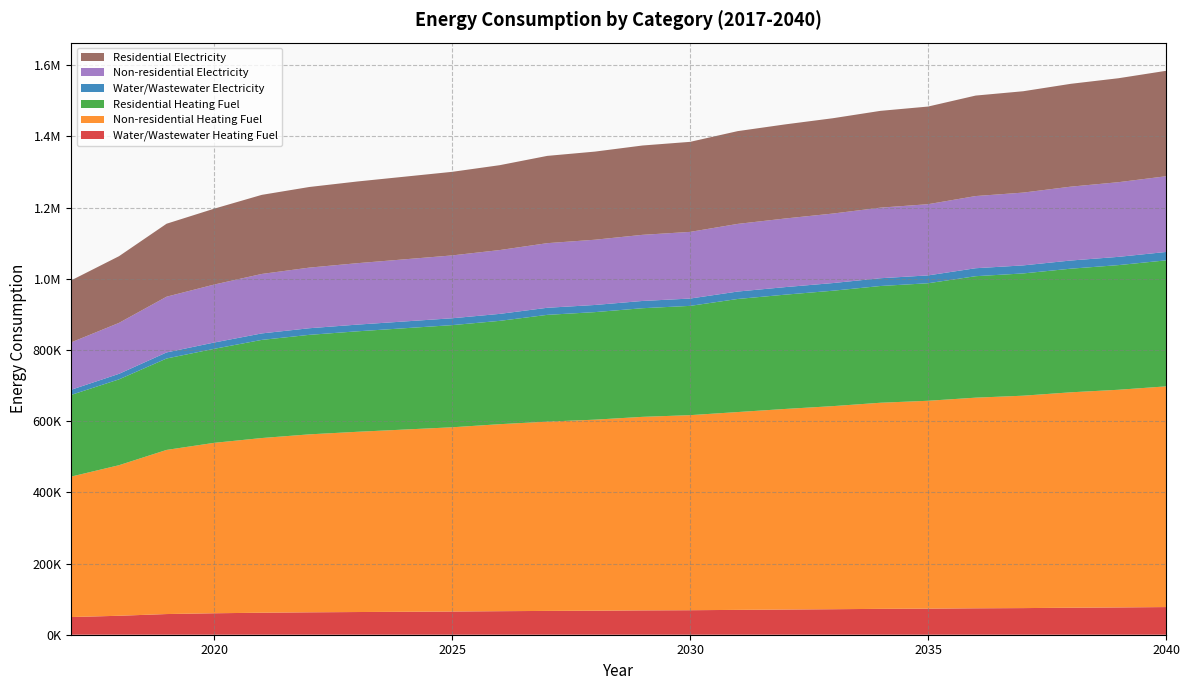

Reading left to right, what are all the values shown in this chart?

Water/Wastewater Heating Fuel: 49670.5	53243.0	58079.3	60302.8	61806.8	62956.0	63751.2	64454.7	65156.4	66117.2	66891.2	67486.0	68351.2	68856.1	69809.7	70761.4	71627.7	72670.5	73270.5	74222.9	74815.1	75862.8	76646.1	77694.5
Non-residential Heating Fuel: 394743.5	422992.8	461129.2	478785.0	490791.0	499972.0	506328.1	511977.9	517627.8	525396.3	531752.4	536696.0	543758.3	547995.7	555764.2	563532.8	570595.1	579069.9	584013.5	591782.1	596725.7	605200.4	611556.5	620031.3
Residential Heating Fuel: 229554.6	241172.3	256856.3	264117.4	275697.0	279566.0	282244.5	284625.5	287006.4	290280.1	300016.6	302150.1	305197.9	307026.6	317681.0	321112.5	324232.0	327975.5	330159.2	341258.0	343491.9	347321.4	350193.5	354023.0
Water/Wastewater Electricity: 14459.5	15561.2	17039.9	17734.7	18212.4	18578.3	18831.9	19059.5	19288.3	19605.5	19873.0	20085.8	20379.6	20565.2	20887.3	21210.5	21503.7	21853.4	22062.8	22385.7	22600.3	22946.8	23208.3	23554.3
Non-residential Electricity: 133112.5	143097.8	156577.9	162818.7	167062.5	170307.7	172554.4	174551.4	176548.5	179294.4	181541.1	183288.6	185784.9	187282.7	190028.6	192774.6	195270.9	198266.5	200013.9	202759.9	204507.3	207502.9	209749.6	212745.2
Residential Electricity: 174278.1	187351.4	205000.3	213171.1	222199.1	226515.4	229503.6	232159.7	234815.9	238468.1	245229.1	247589.5	250961.6	252984.8	260643.3	264409.6	267833.6	271942.3	274339.1	282319.2	284752.2	288923.2	292051.5	296222.5